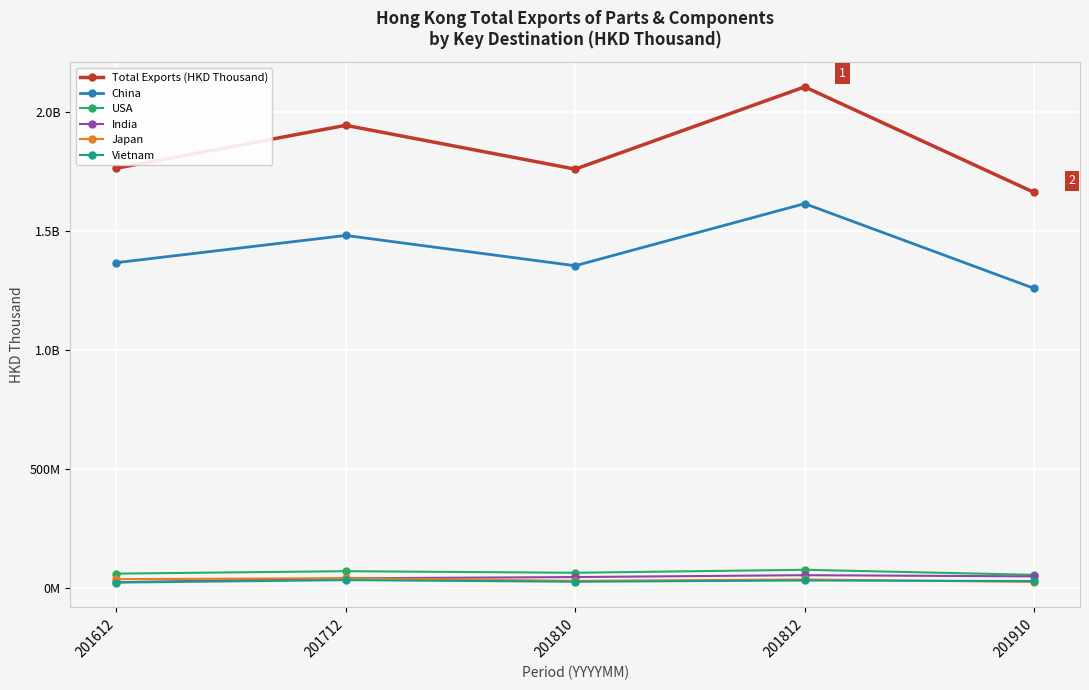

Is the value of India at 201612 greater than the value of China at 201812?

No